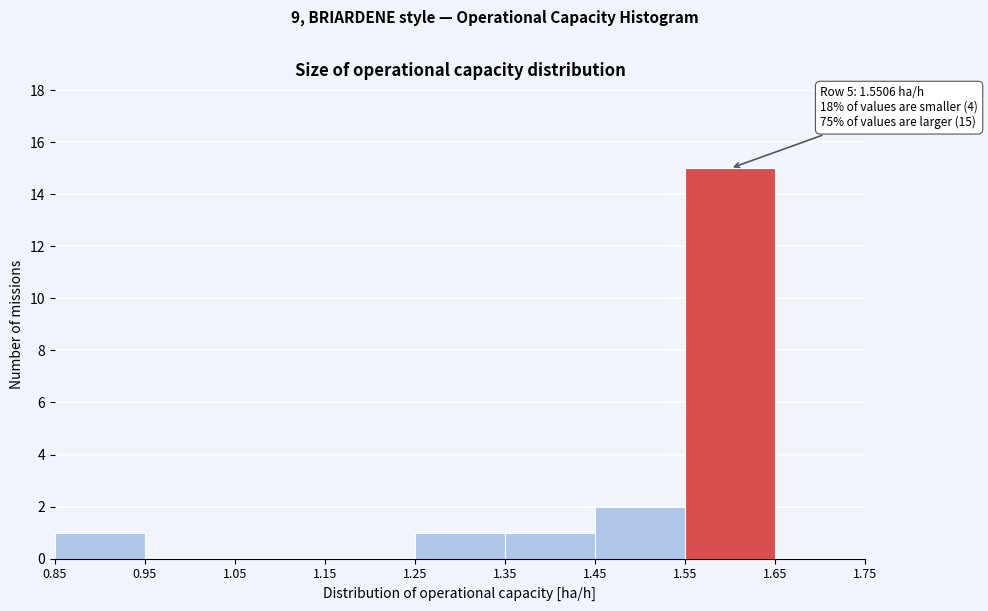

Over which range of the x-axis is the bar tallest?

1.55 to 1.65